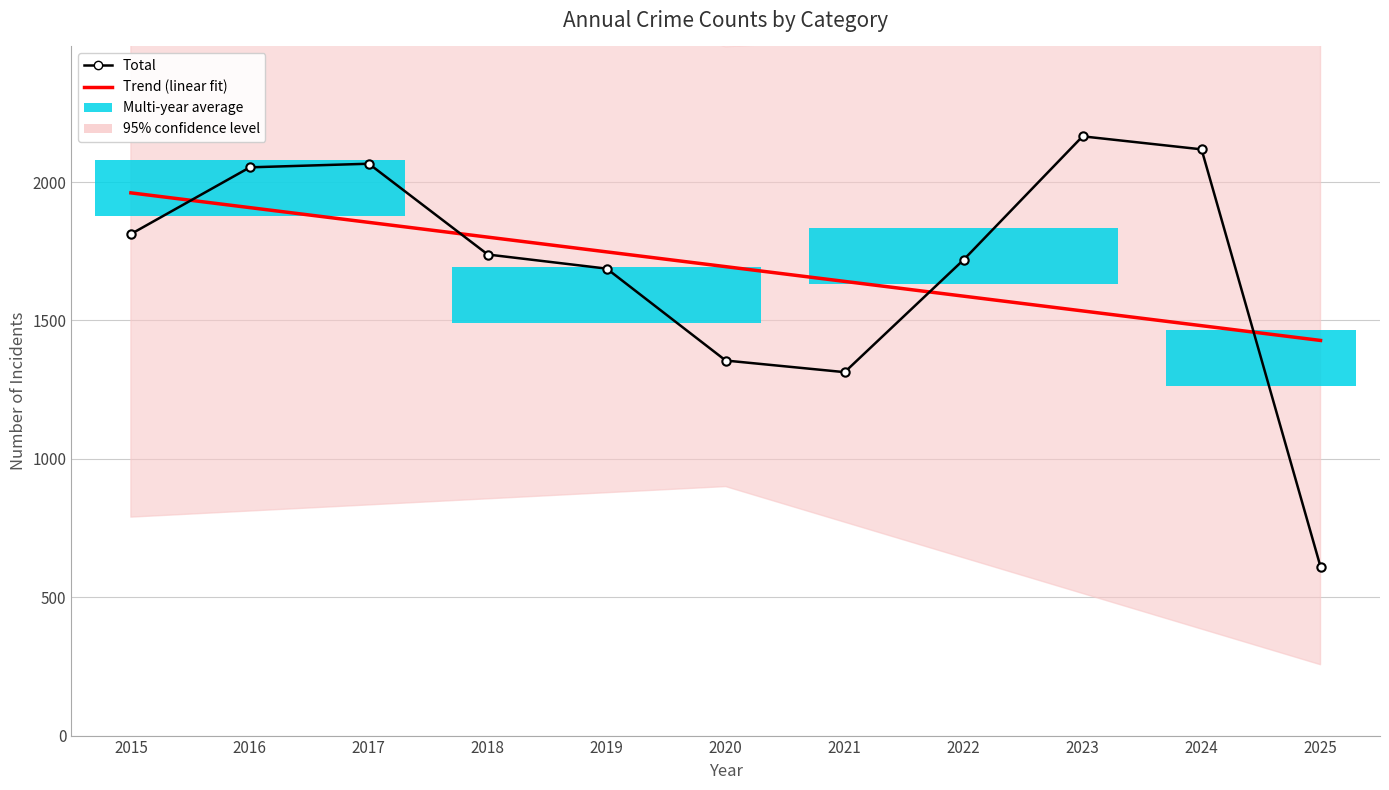

Which category has the highest value in the Trend (linear fit) series?

2015